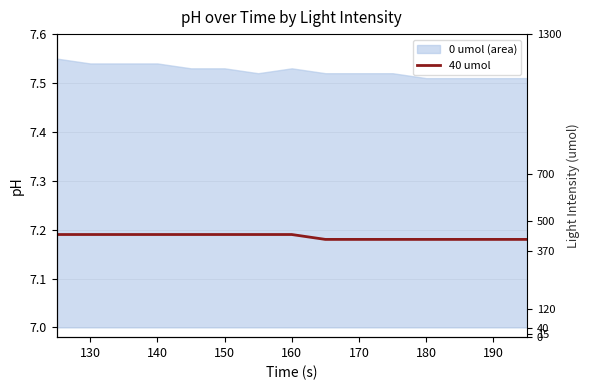

True or false: the data has more than 2 interior local peaks.

False